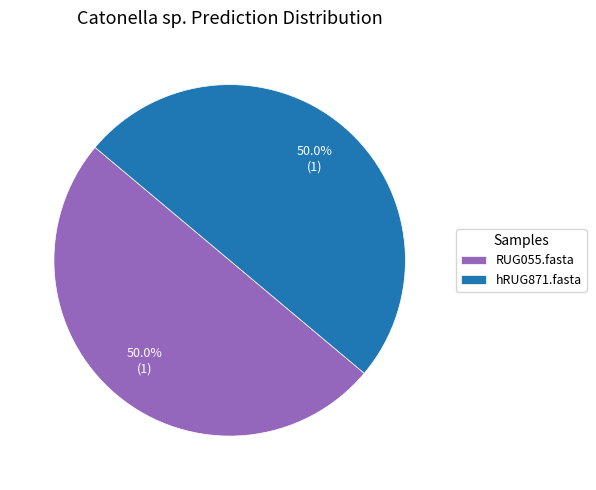

What is the ratio of the value at RUG055.fasta to the value at hRUG871.fasta?

1.0